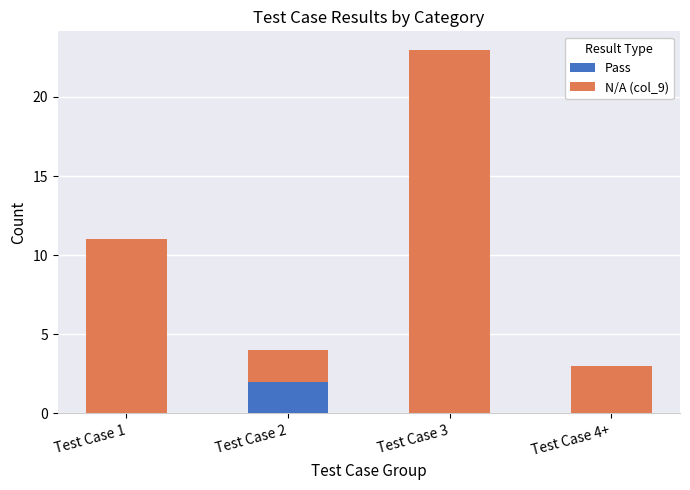

True or false: Pass has a value of 0 at Test Case 4+.

True